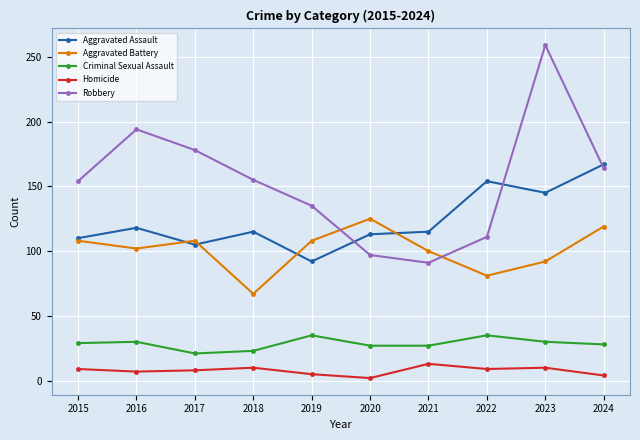

At which category is the sum across all series the highest?

2023